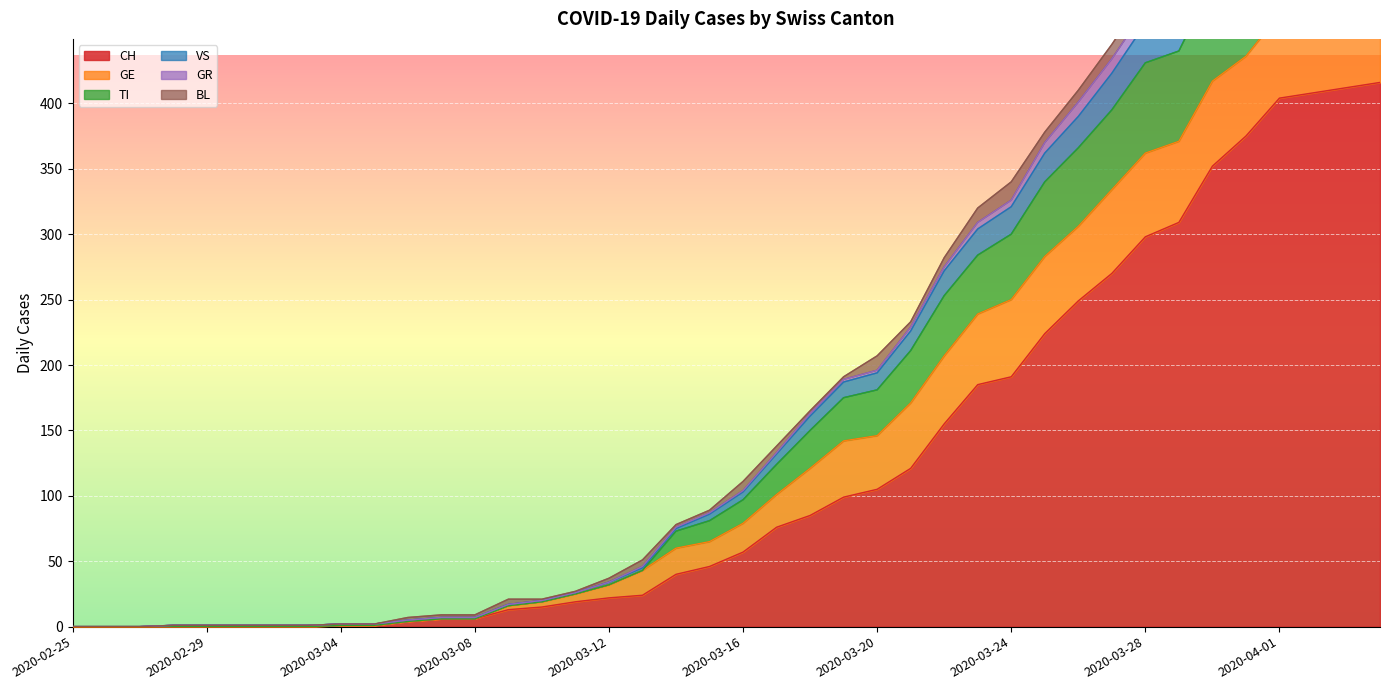

The CH series shows 140 at 2020-02-25. True or false?

False